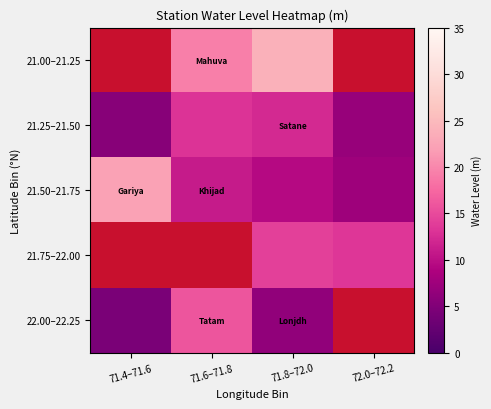

How many series are shown in this chart?

5